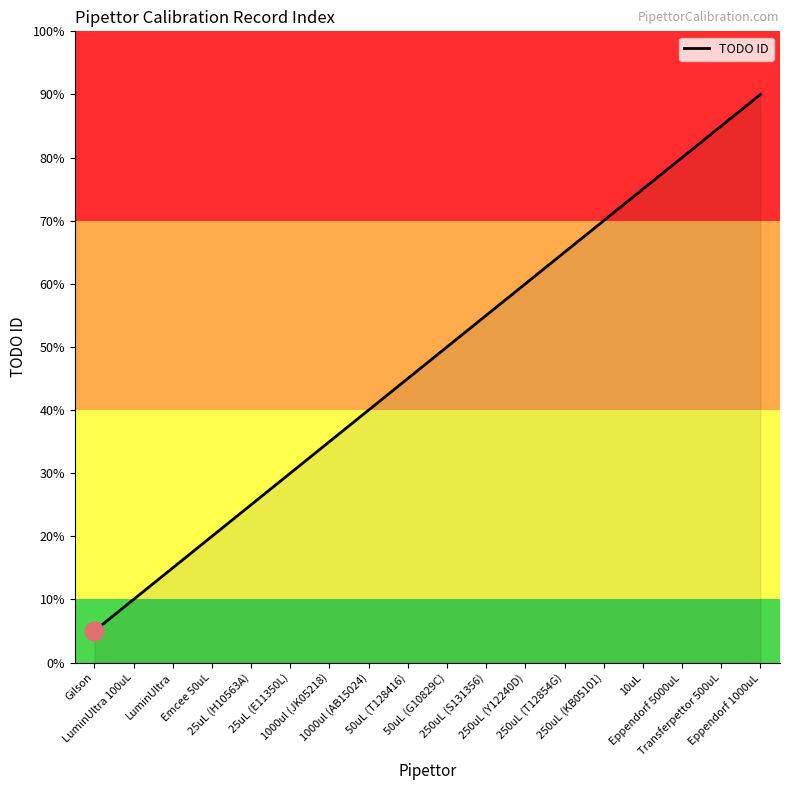

Between 25uL (H10563A) and Eppendorf 5000uL, which is larger?

Eppendorf 5000uL